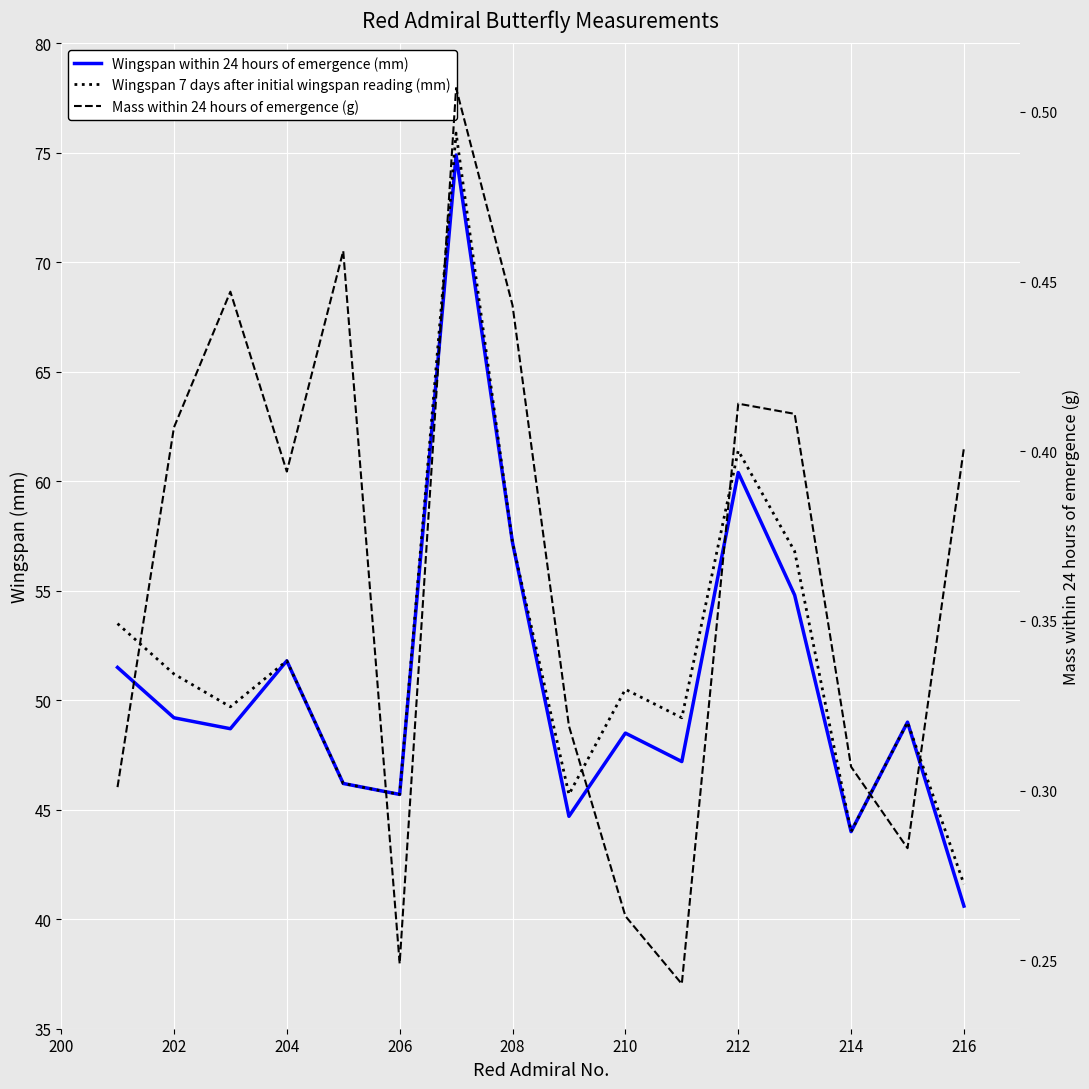

True or false: Wingspan 7 days after initial wingspan reading (mm) and Wingspan within 24 hours of emergence (mm) cross at least once.

False